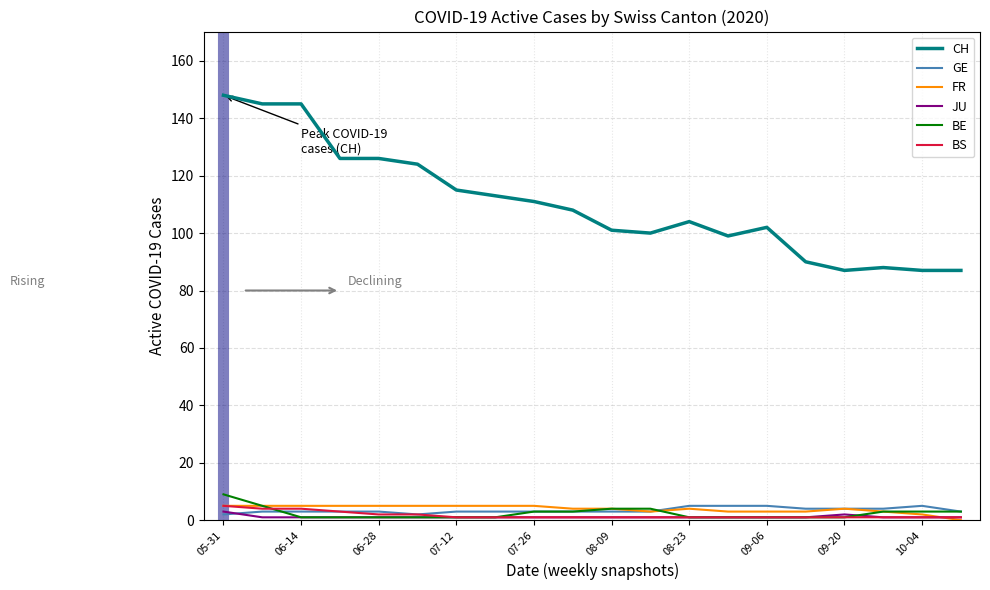

Which series has the largest total across all categories?

CH